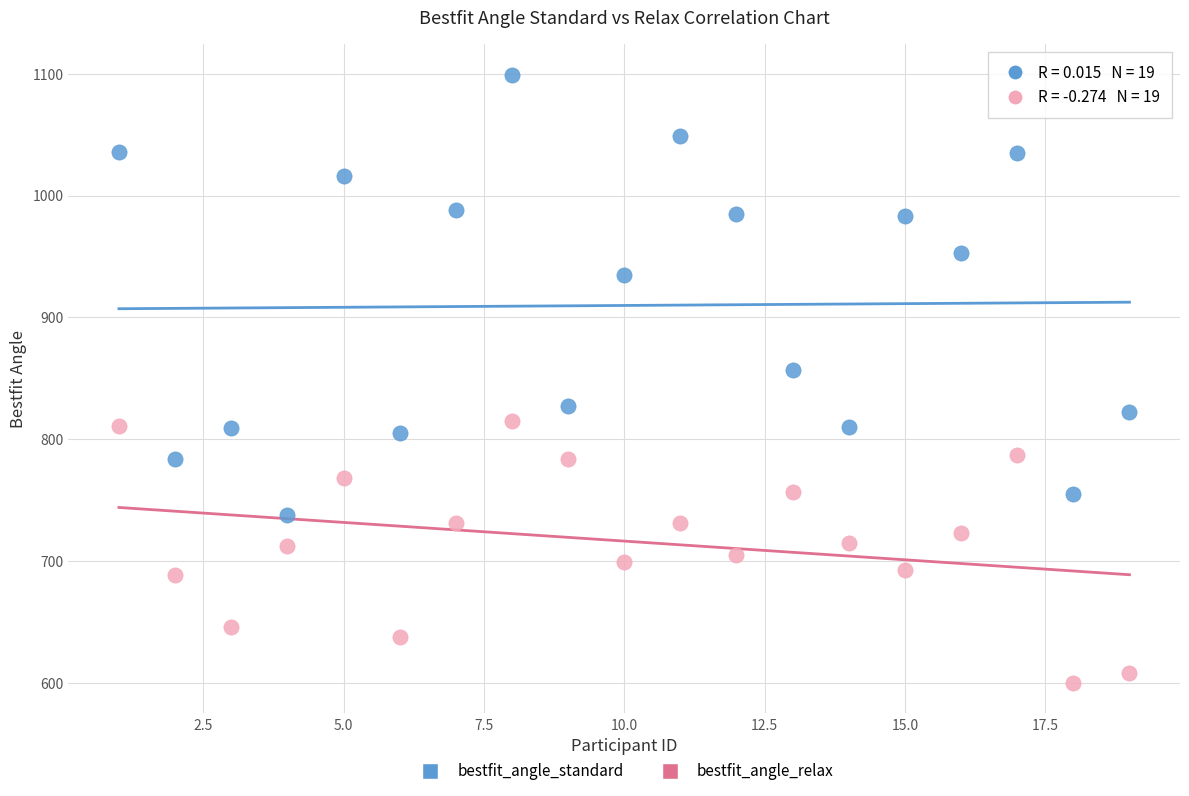

Which series has the largest Y range (max minus min)?

bestfit_angle_standard